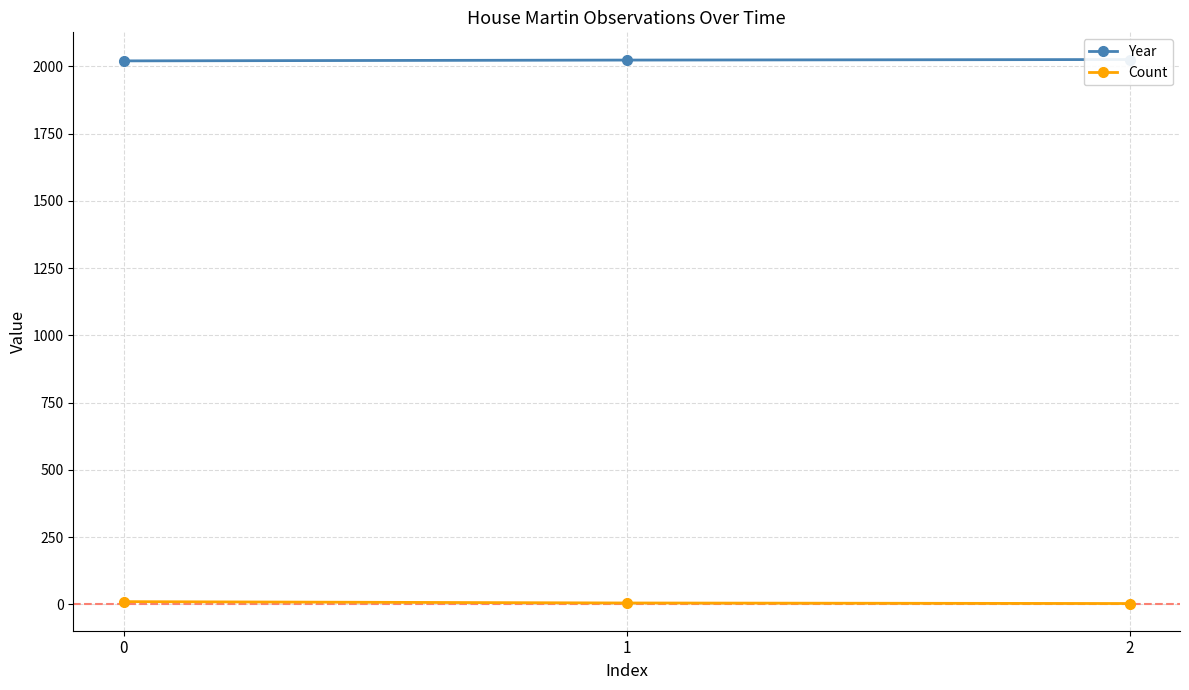

How many lines are shown in the chart?

2